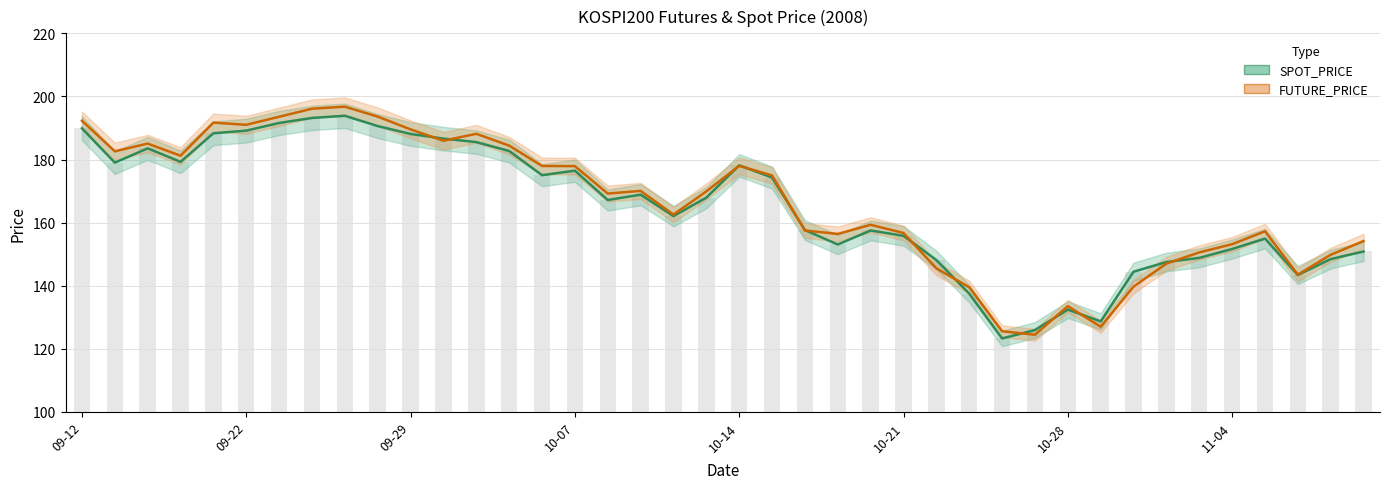

Which has a higher value, 11-04 or 24?

11-04